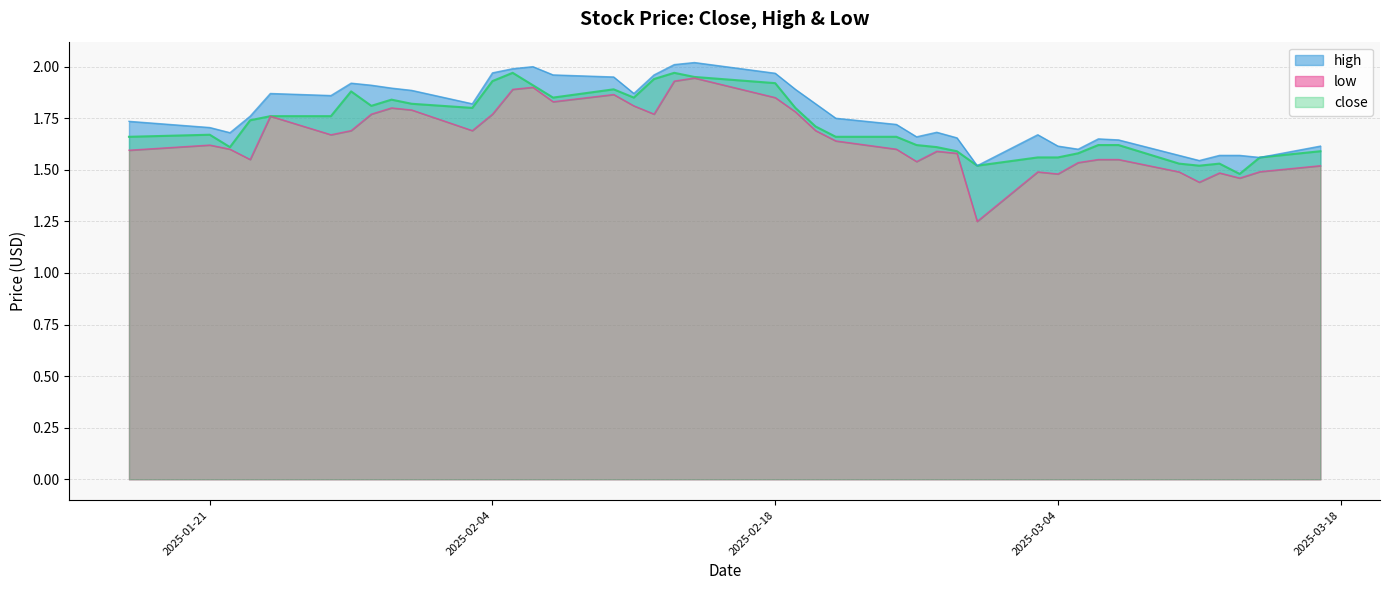

Which series changed the most between 2025-02-07 and 2025-02-13?

close